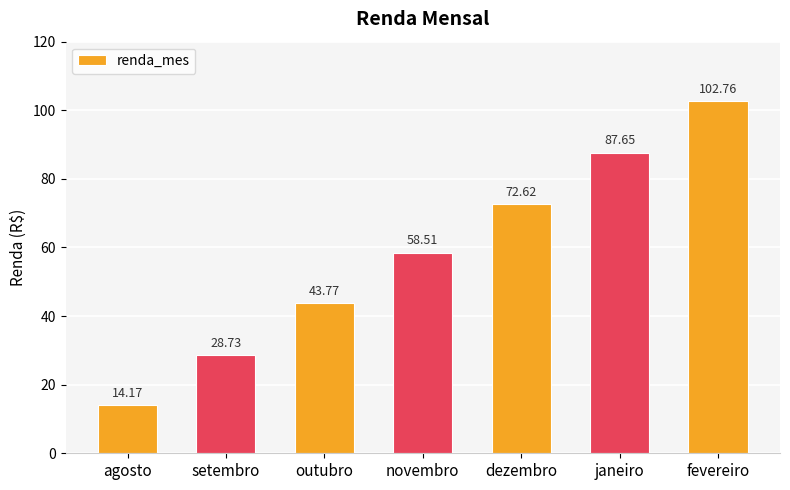

What value does the data have at agosto?

14.2